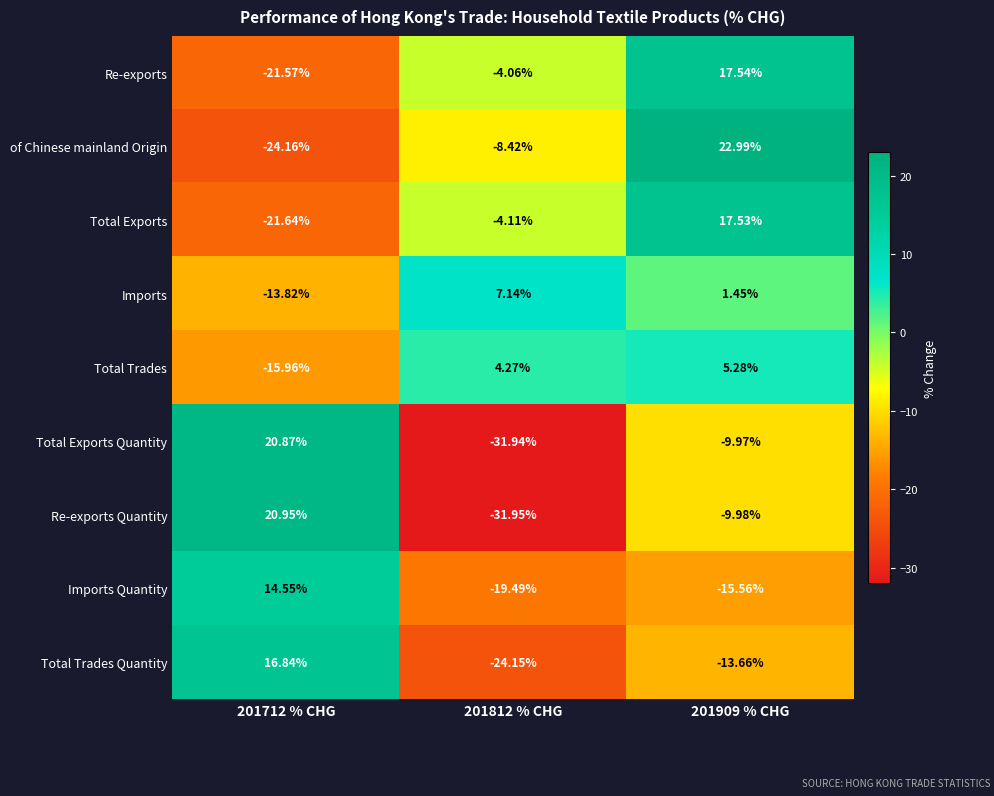

How many data points in Total Trades are above 4?

2